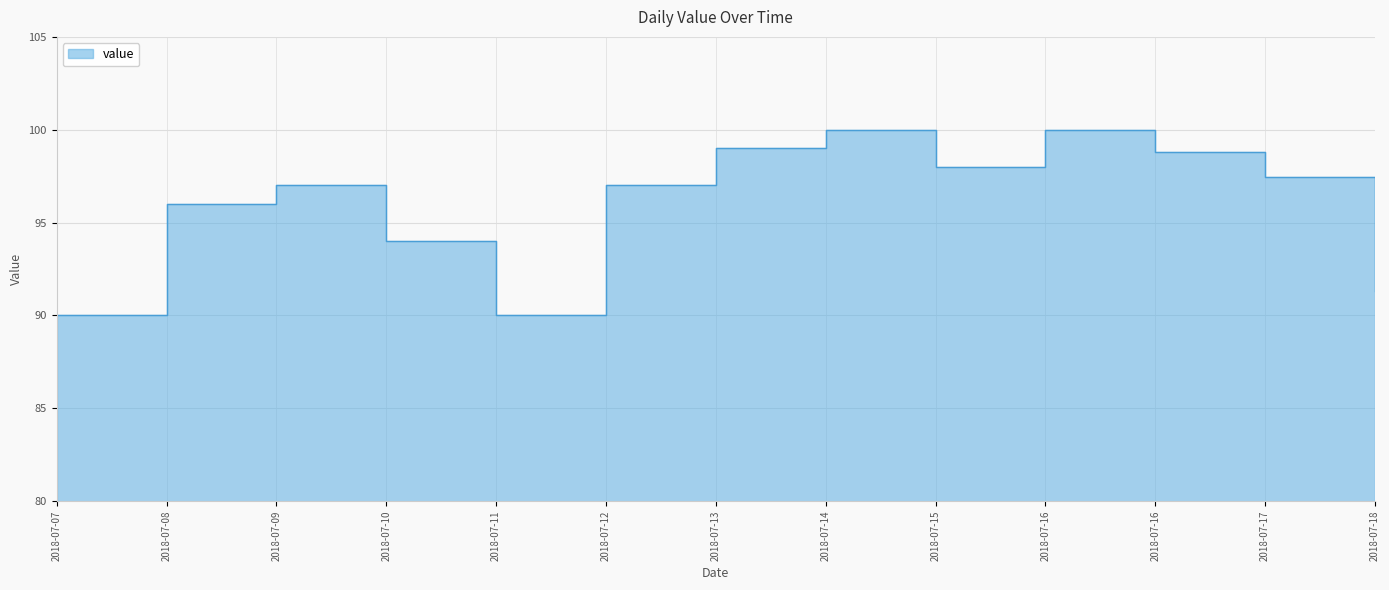

The chart shows a value of 99.0 at 2018-07-13. True or false?

True